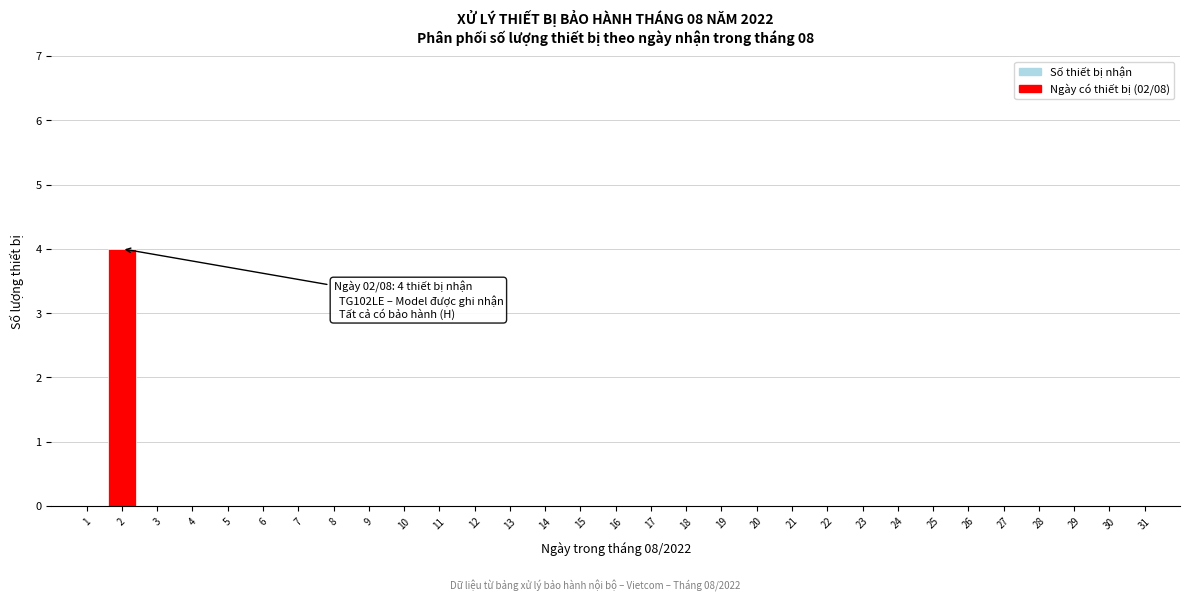

True or false: the data shows -2 at 29.

False